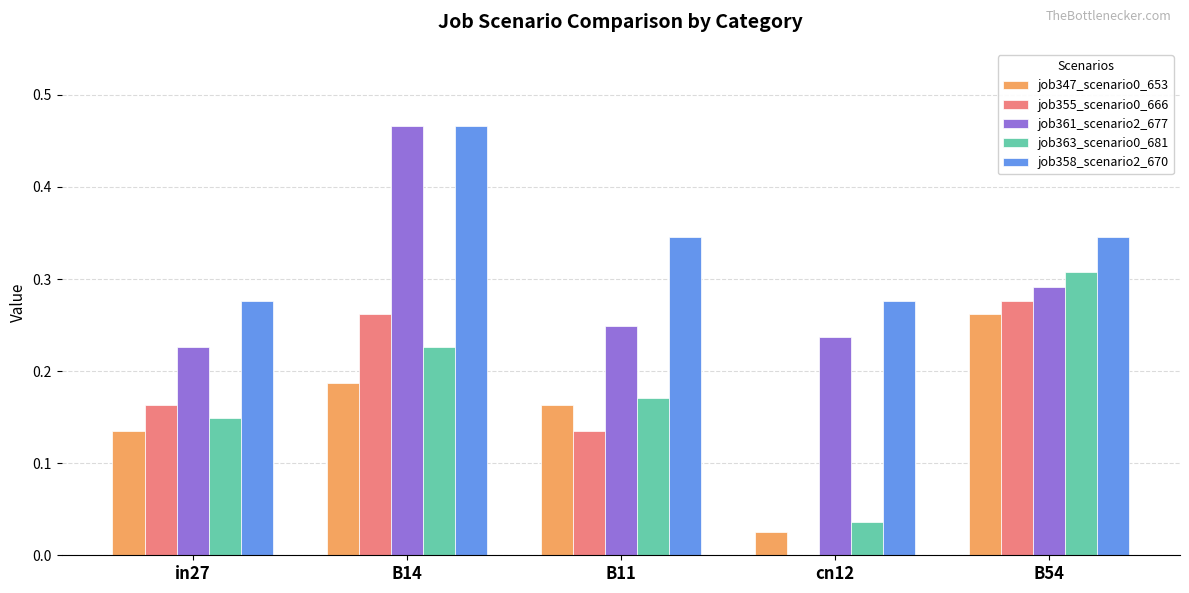

How many groups of bars are there?

5